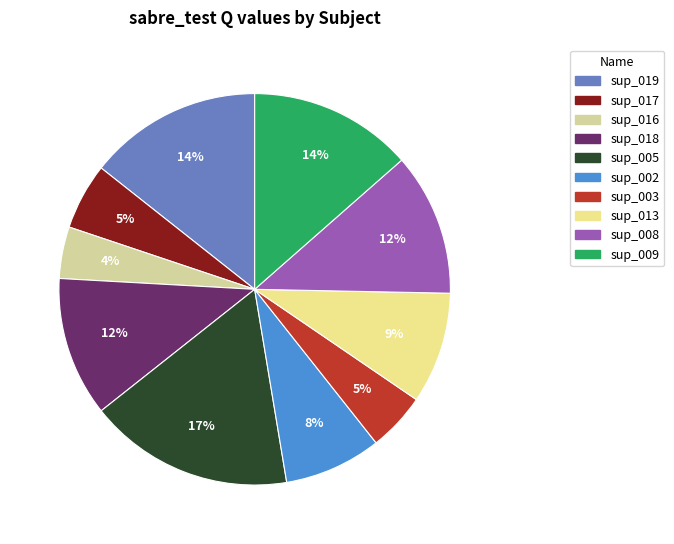

Is there a majority slice in this chart?

No